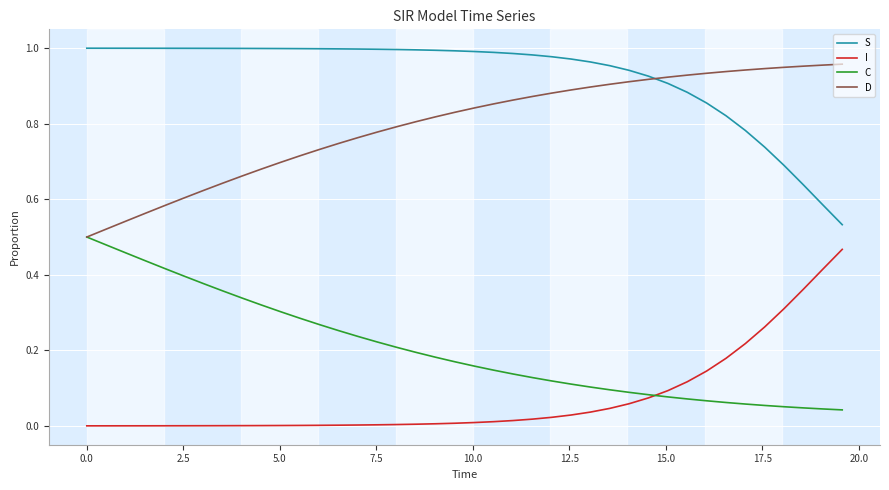

Rank the series by their maximum value, from lowest to highest.

I, C, D, S